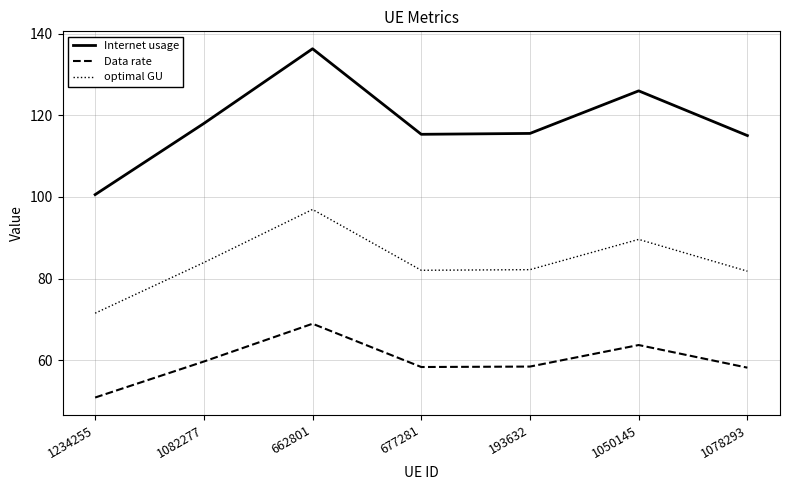

How many interior local valleys does the optimal GU series have?

1